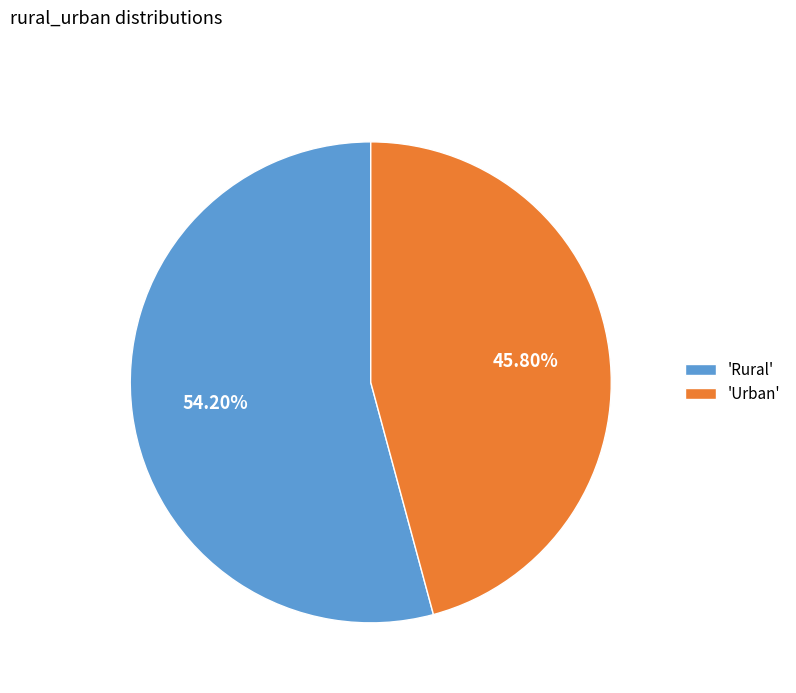

Do 'Urban' and 'Rural' together represent more than half of the pie?

Yes